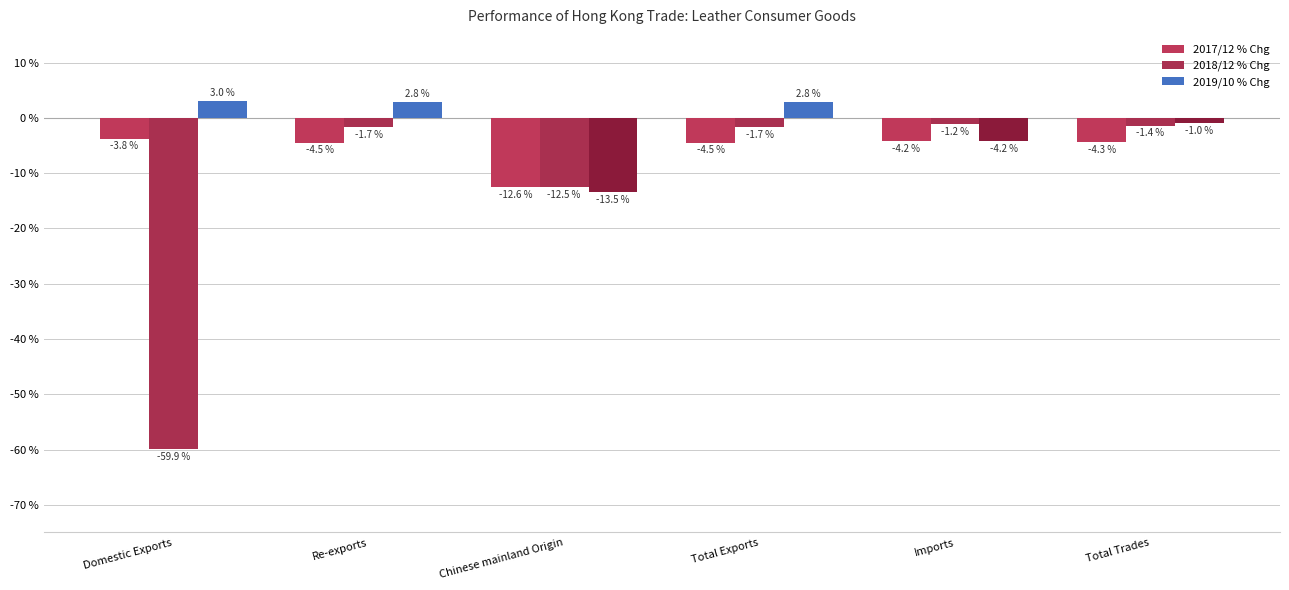

Where is 2018/12 % Chg nearest to the value -30?

Chinese mainland Origin